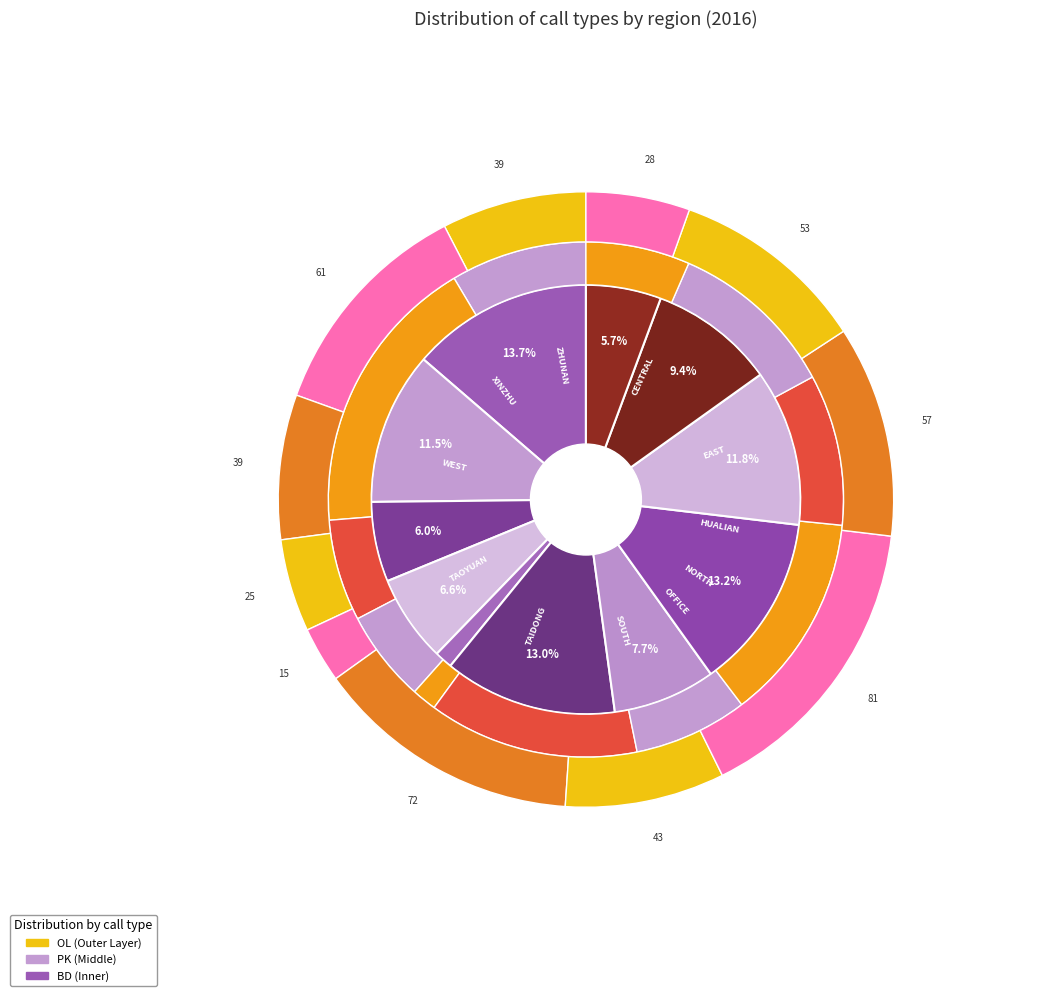

What is the spread (max minus min) of values at WEST?

74